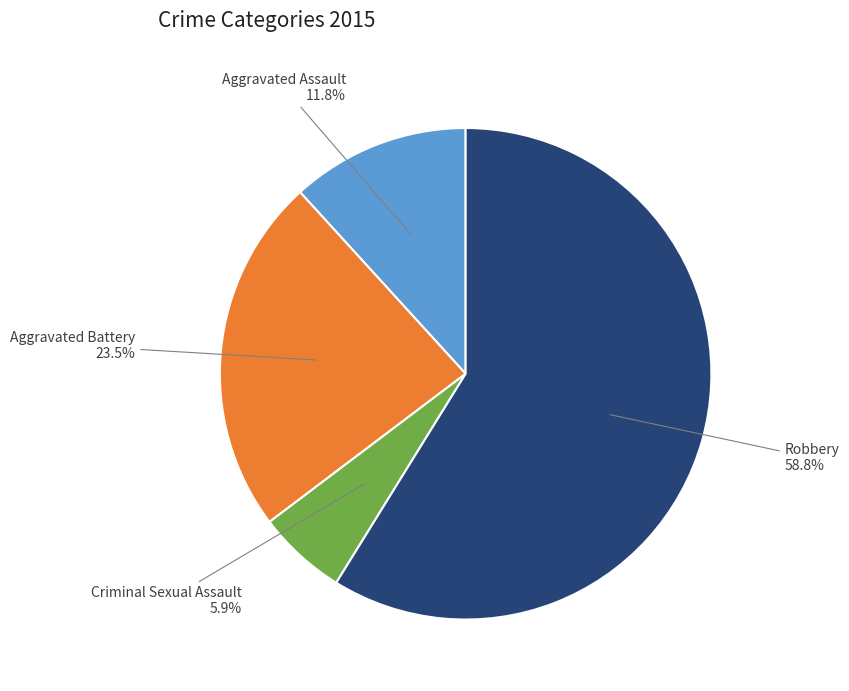

Which category has the biggest portion of the pie?

Robbery